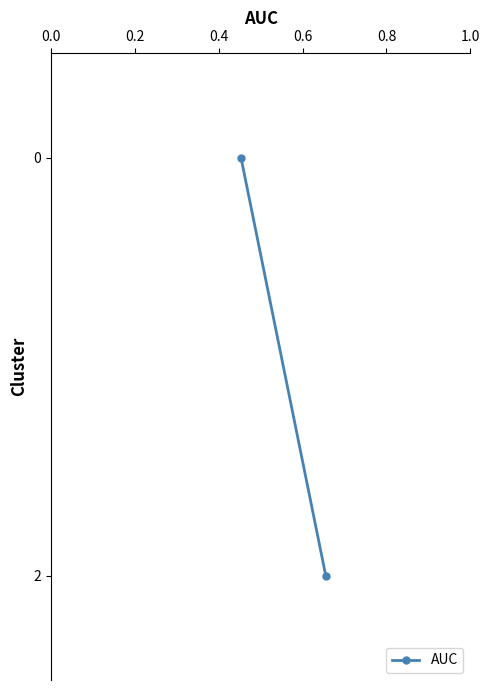

What is the change in value from 0.0 to 0.2?

+2